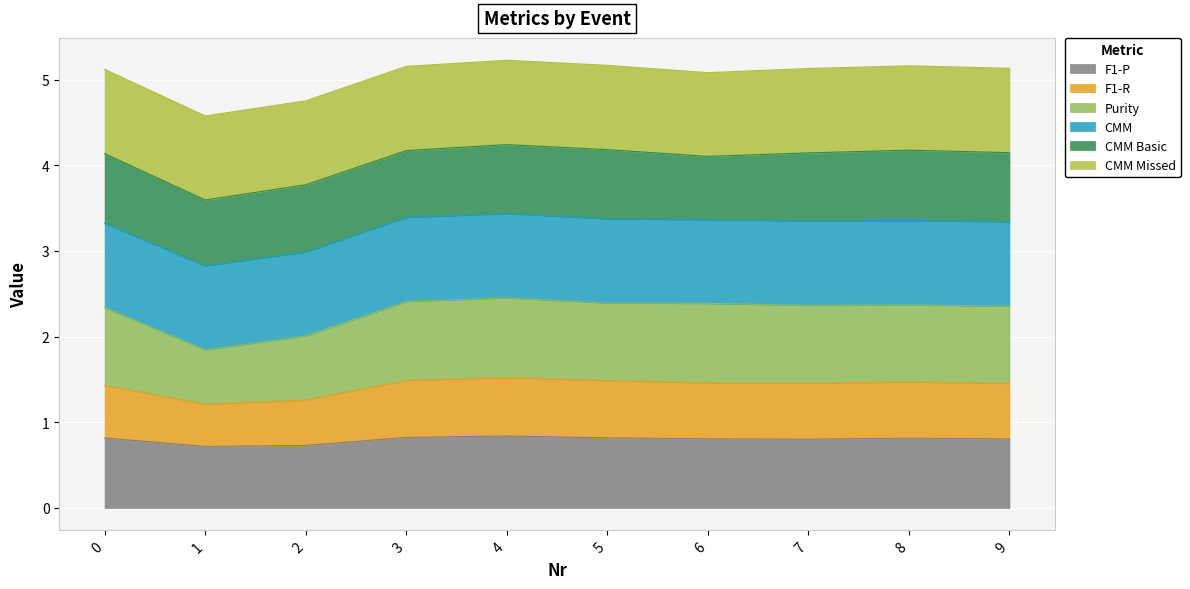

At which label does F1-P reach its minimum?

1